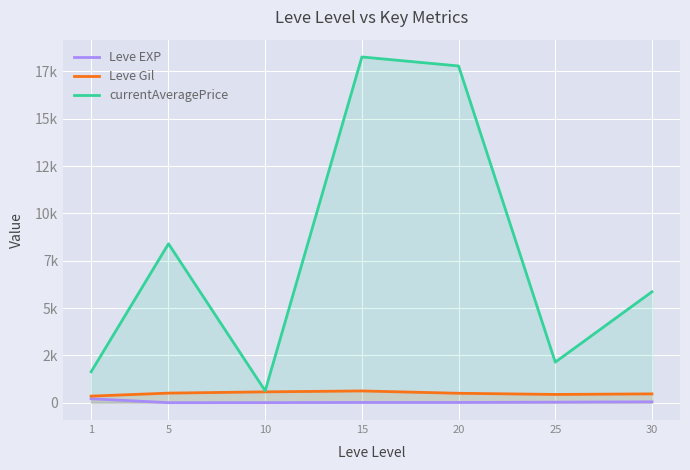

True or false: Leve EXP has a value of 47.0 at 25.

False